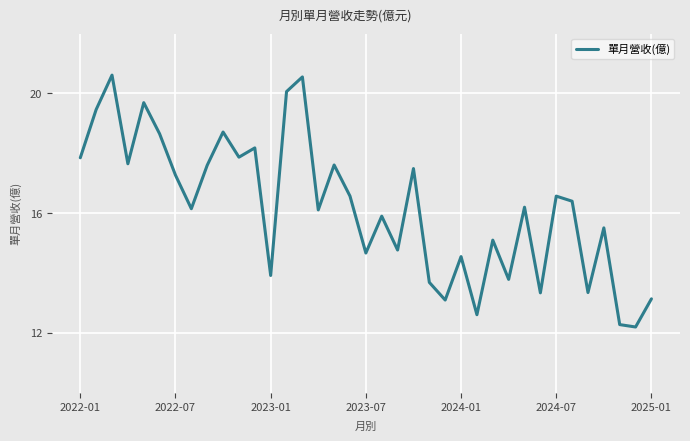

What is the smallest value displayed?

12.2